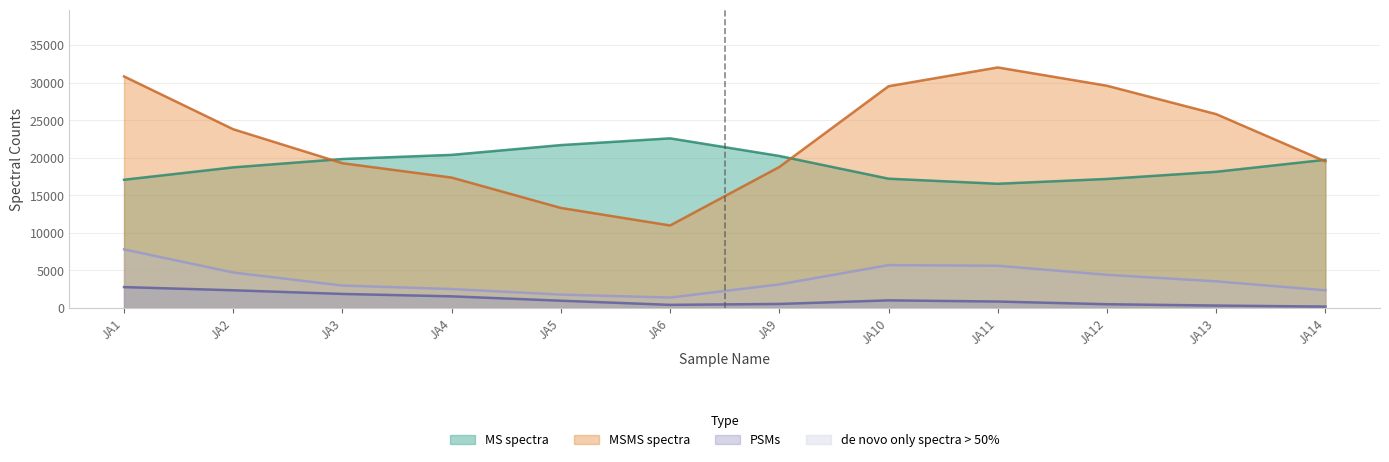

True or false: MS spectra has a value of 17520 at JA12.

True